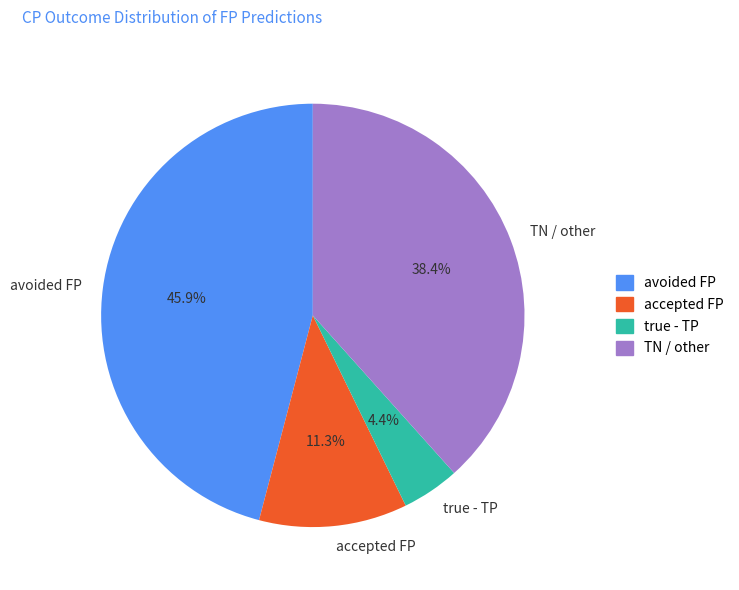

The accepted FP slice represents 18% of the pie. True or false?

False